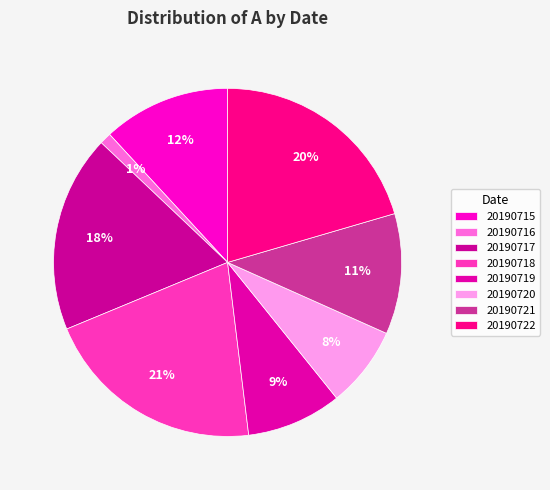

Which has a higher value, 20190720 or 20190721?

20190721